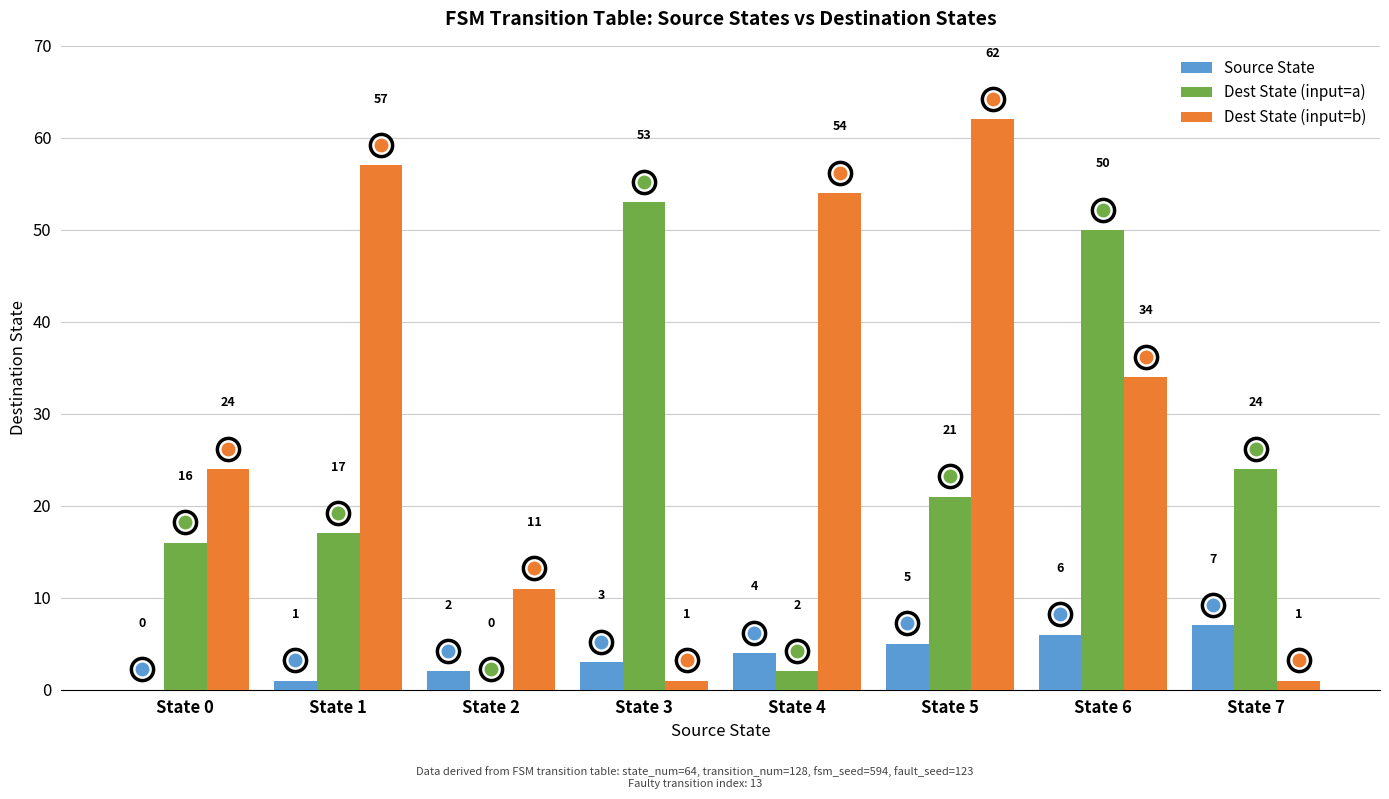

How many categories are shown in the chart?

8